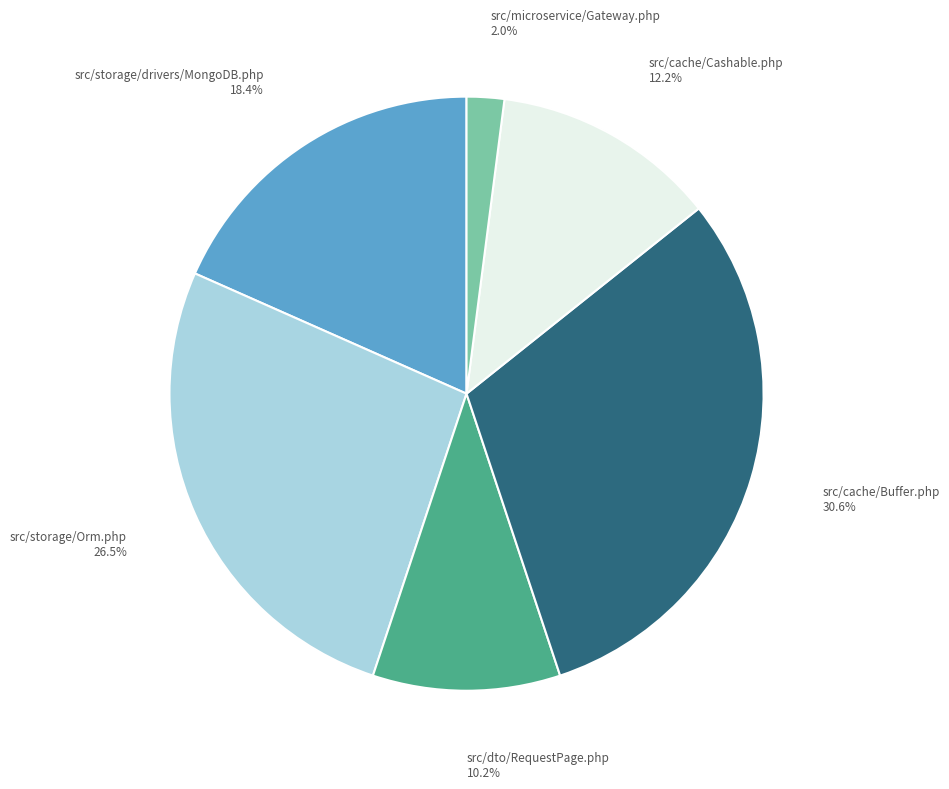

Is there any slice that represents more than half of the pie?

No